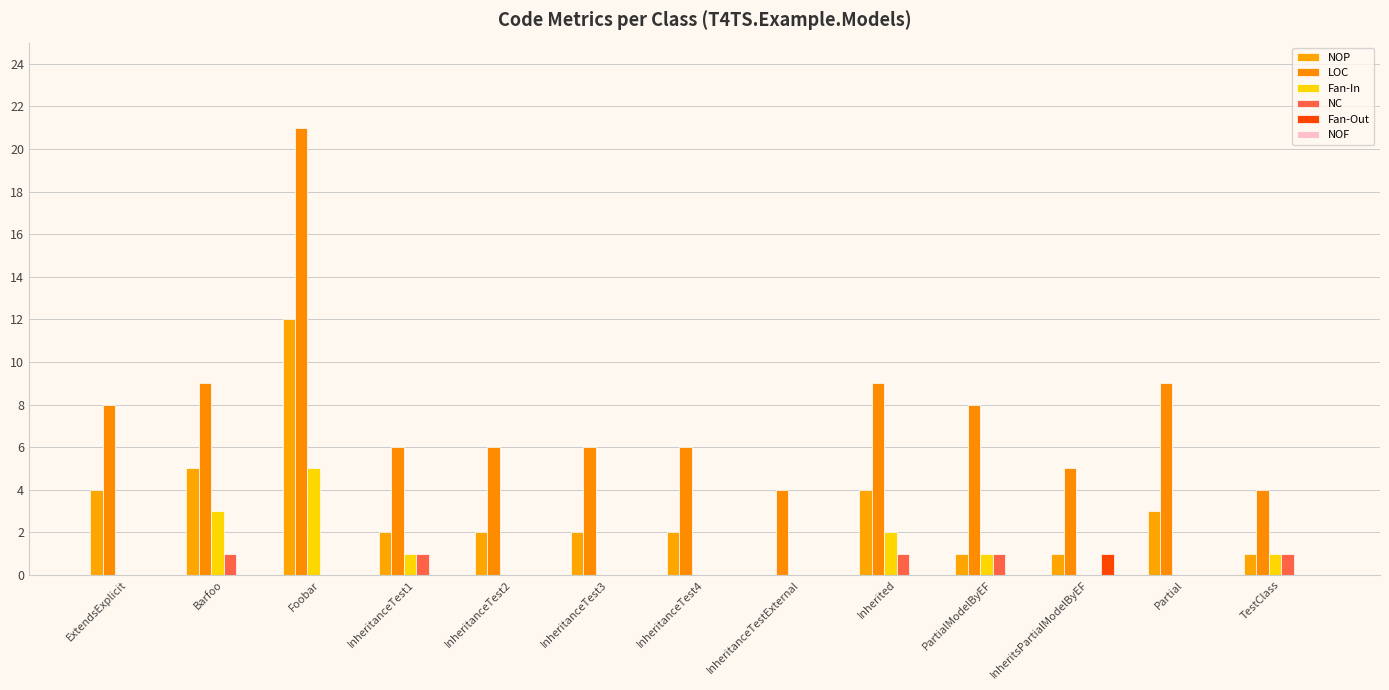

At Foobar, list the series in order from smallest to largest.

NC, Fan-Out, NOF, Fan-In, NOP, LOC